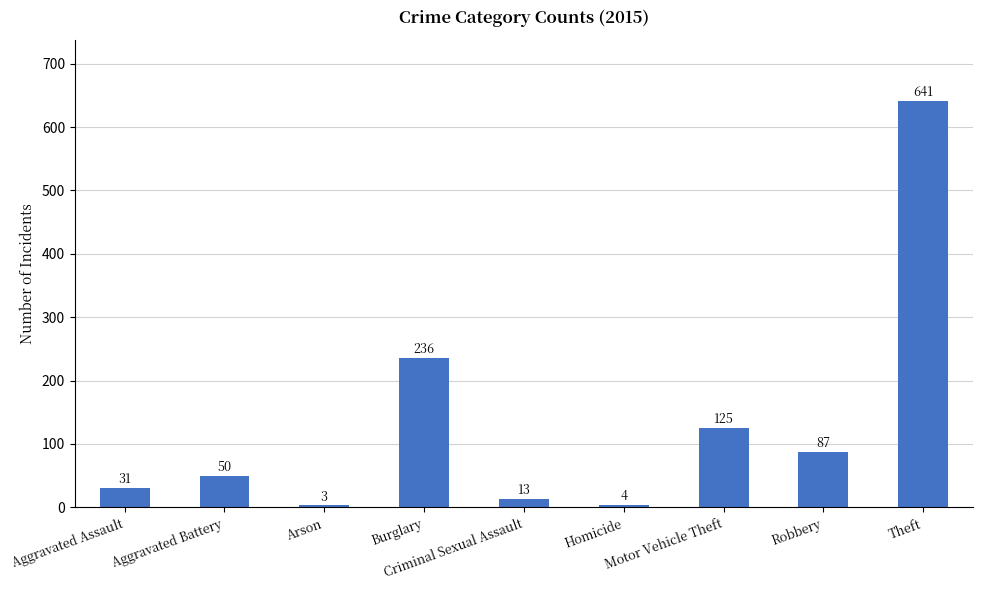

What is the change in value from Aggravated Assault to Aggravated Battery?

+19